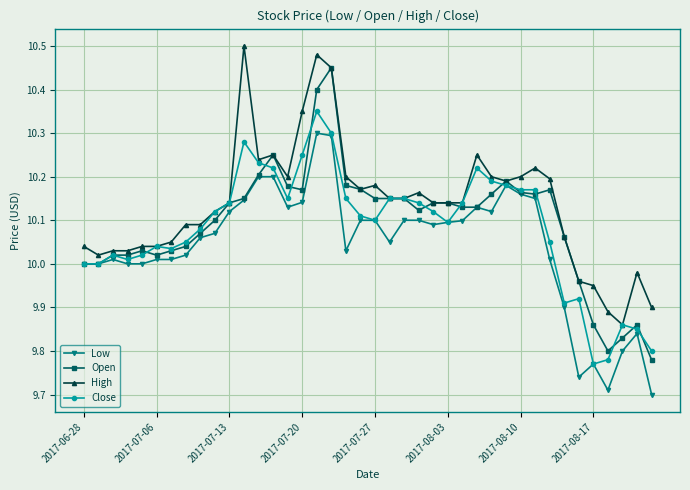

Rank the series by their maximum value, from lowest to highest.

Low, Close, Open, High